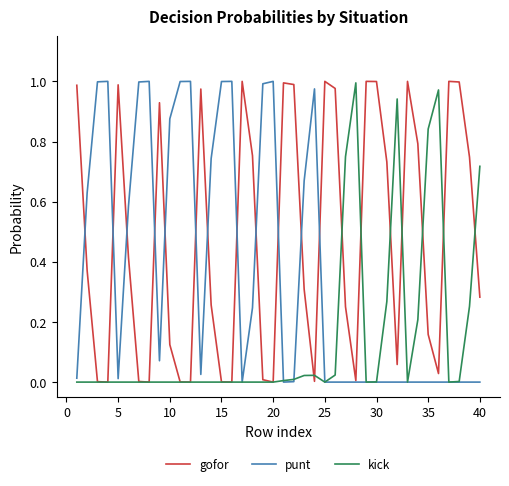

Which series has the largest total across all categories?

gofor